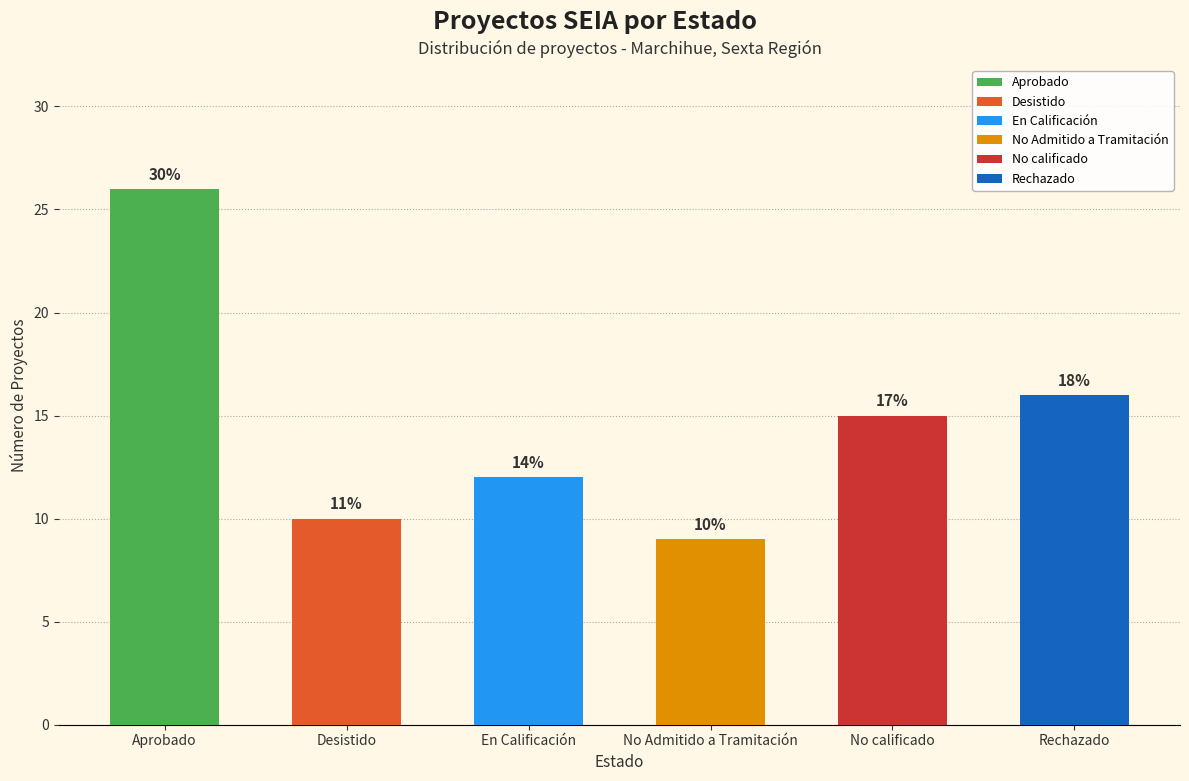

Reading left to right, transcribe all the data shown in this chart.

26	10	12	9	15	16